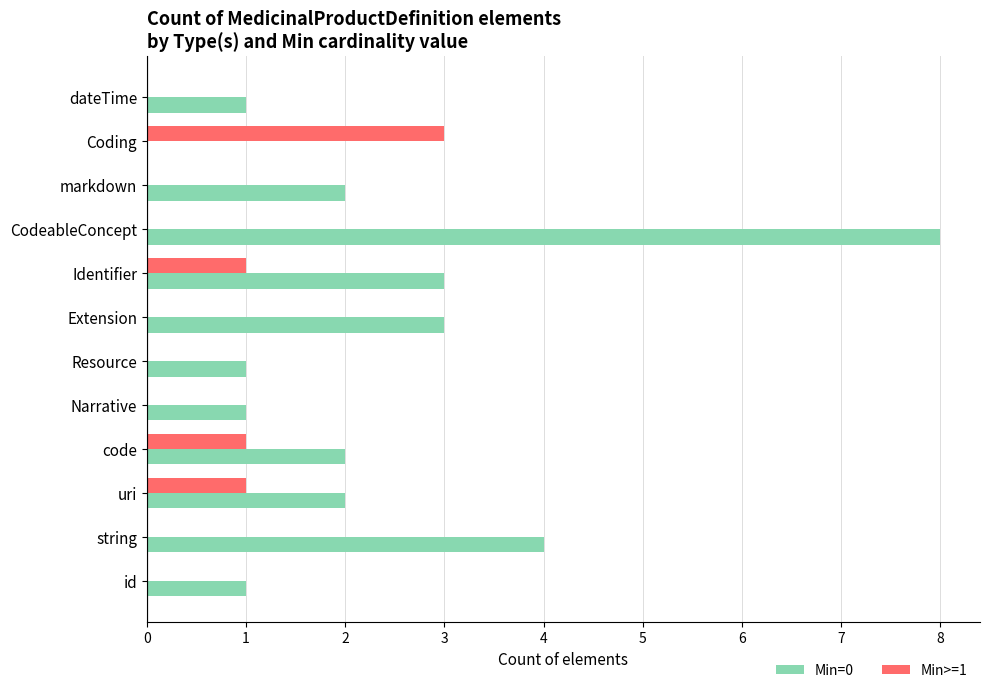

Is the value of Min>=1 at Extension greater than the value of Min=0 at uri?

No